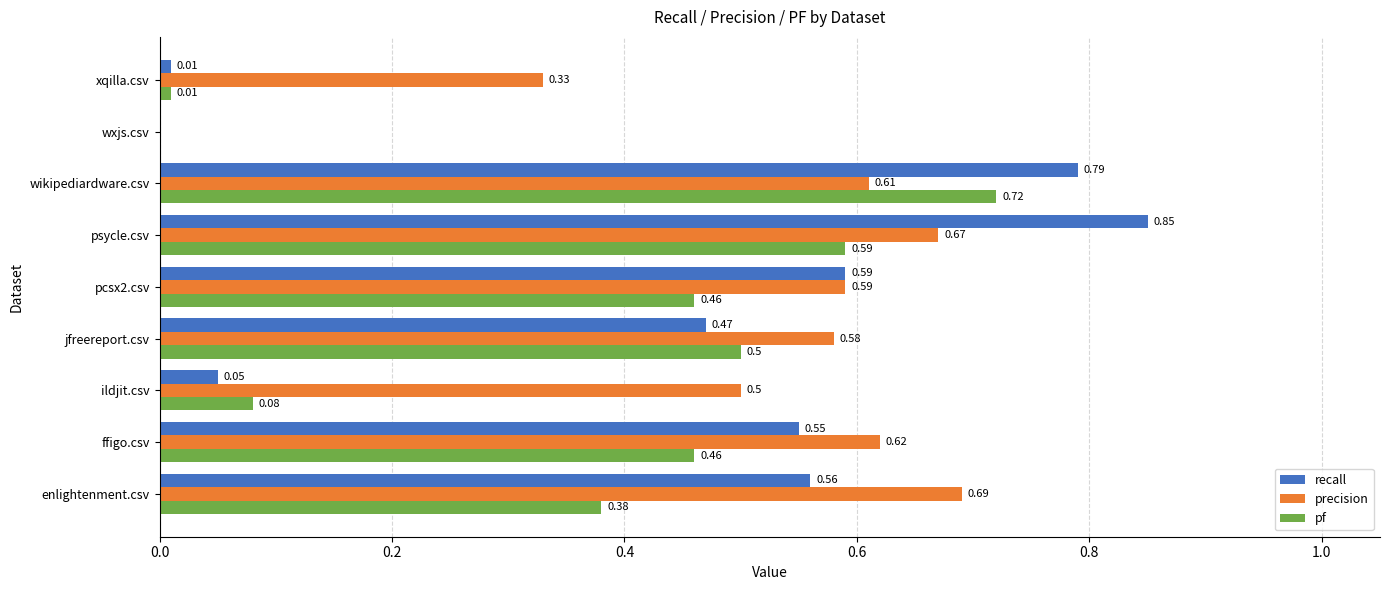

Which series changed the most between enlightenment.csv and jfreereport.csv?

pf